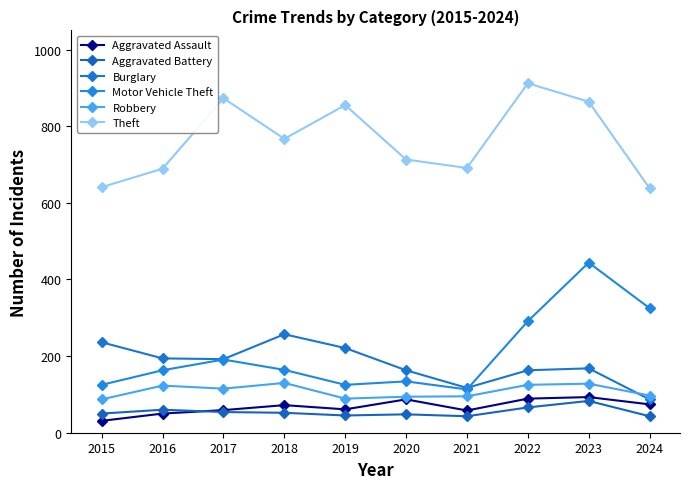

True or false: Theft and Burglary intersect in this chart.

False